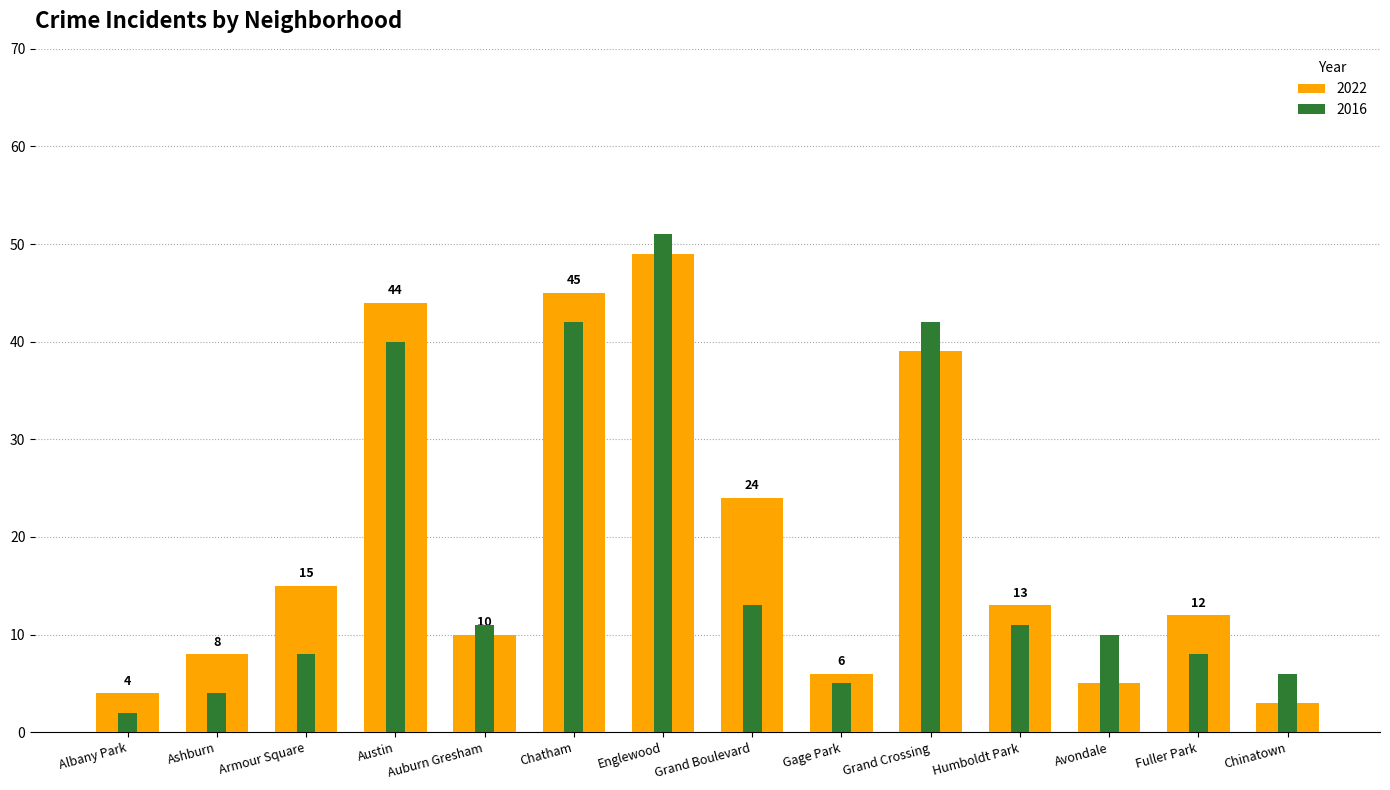

Count the number of data series in this chart.

2